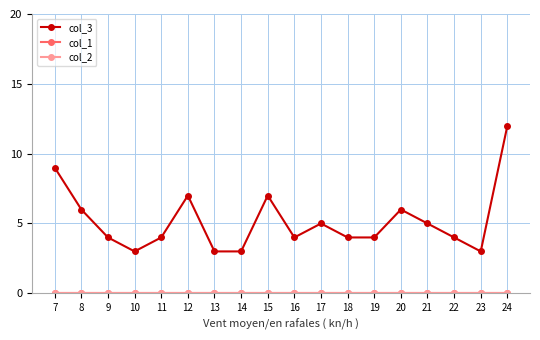

Which series has the largest total across all categories?

col_3